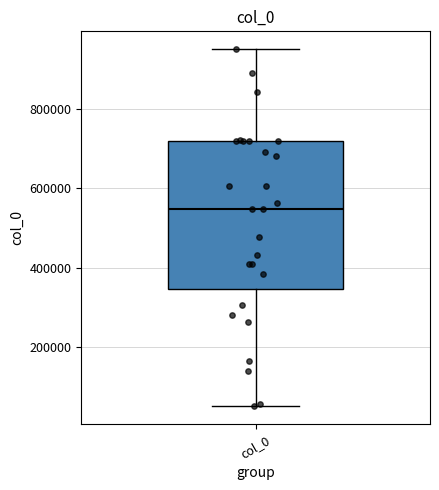

Read this box plot against the y-axis: the position of the median line, the range covered by the box, and the ends of both whiskers. The values are not printed on the chart, so give them approximately, as read against the axis.

median 540000, box 340000 to 720000, whiskers 60000 to 960000